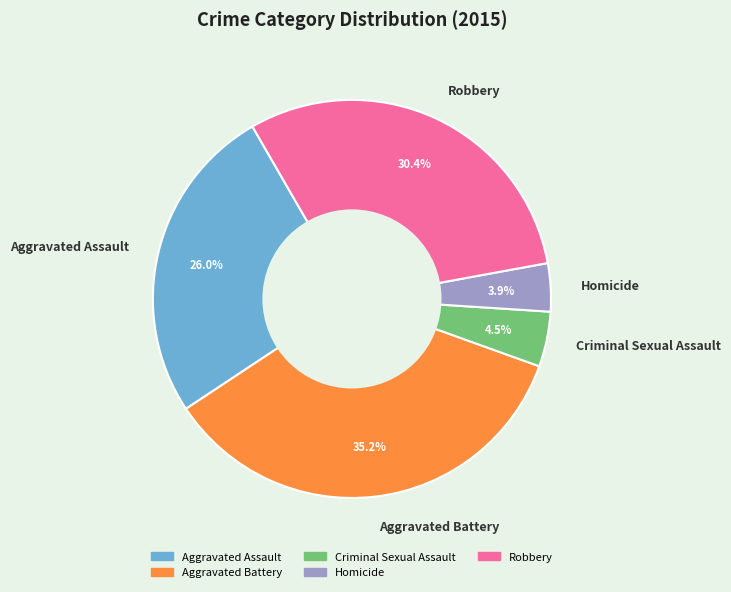

True or false: Homicide accounts for 11% of the total.

False